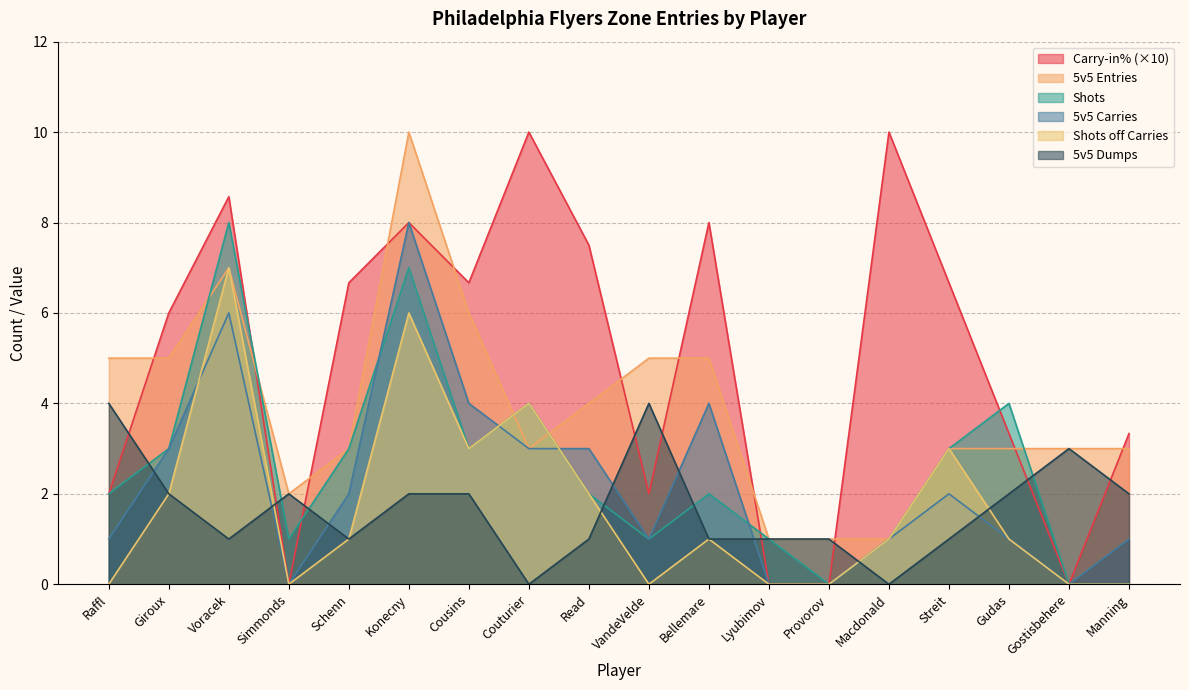

Which has a higher value, Simmonds or Lyubimov?

Simmonds